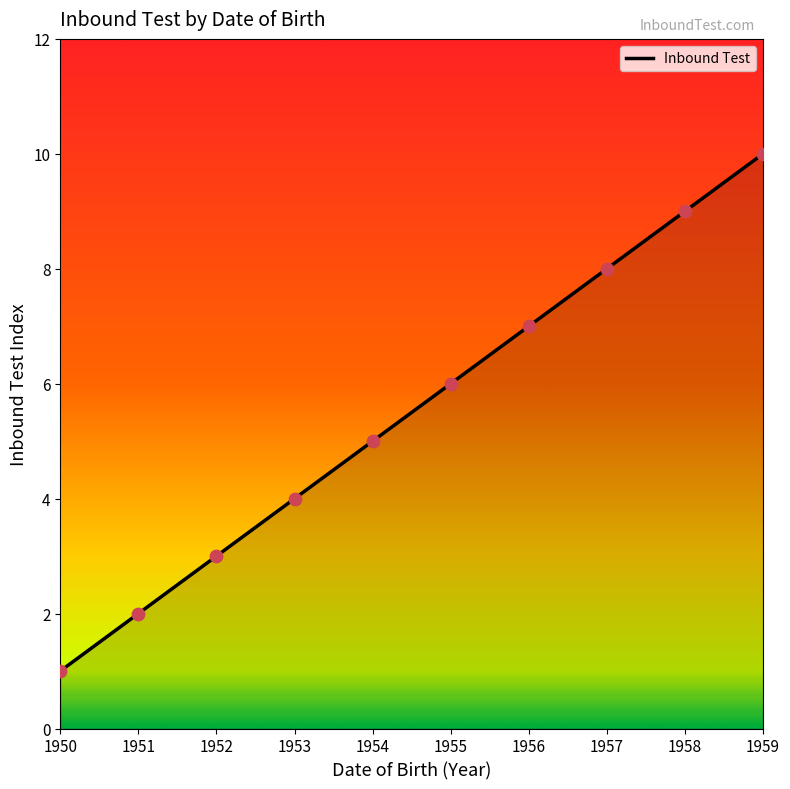

What is the ratio of the value at 1955 to the value at 1952?

2.0